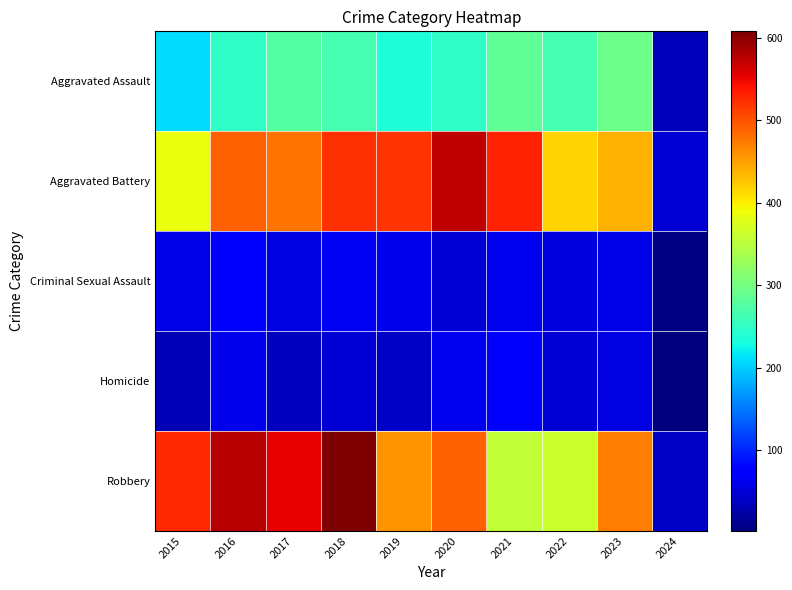

Which label corresponds to the largest value in the chart?

2018